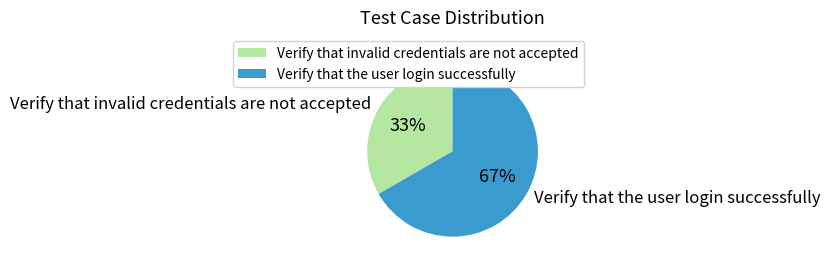

To the nearest percent, what is the average slice percentage?

50%